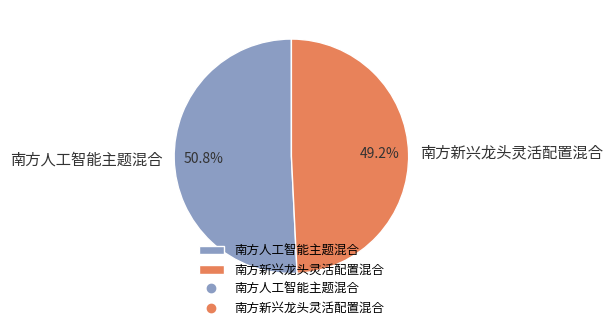

Which slice is the largest?

南方人工智能主题混合